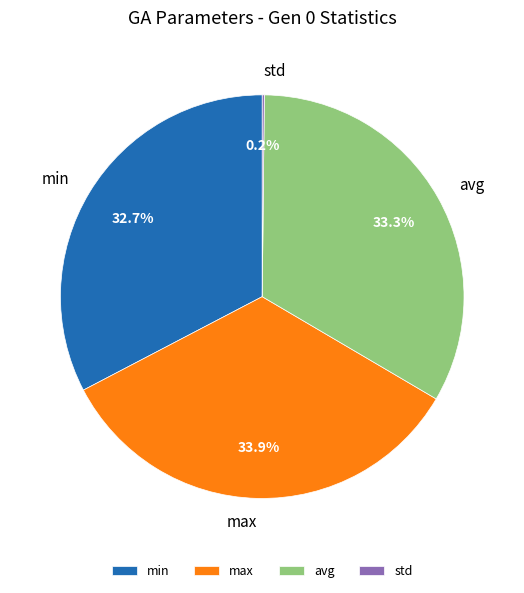

What portion of the pie excludes avg?

66.7%